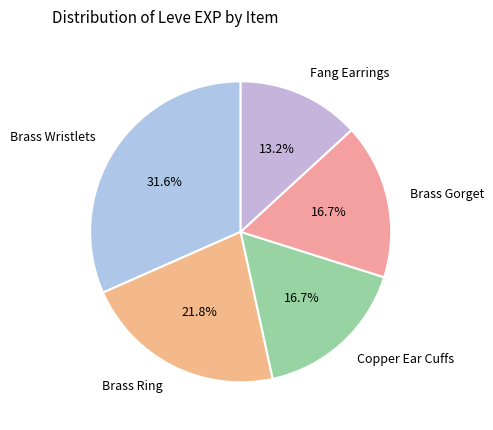

What is the ratio of the value at Brass Gorget to the value at Brass Ring?

0.8